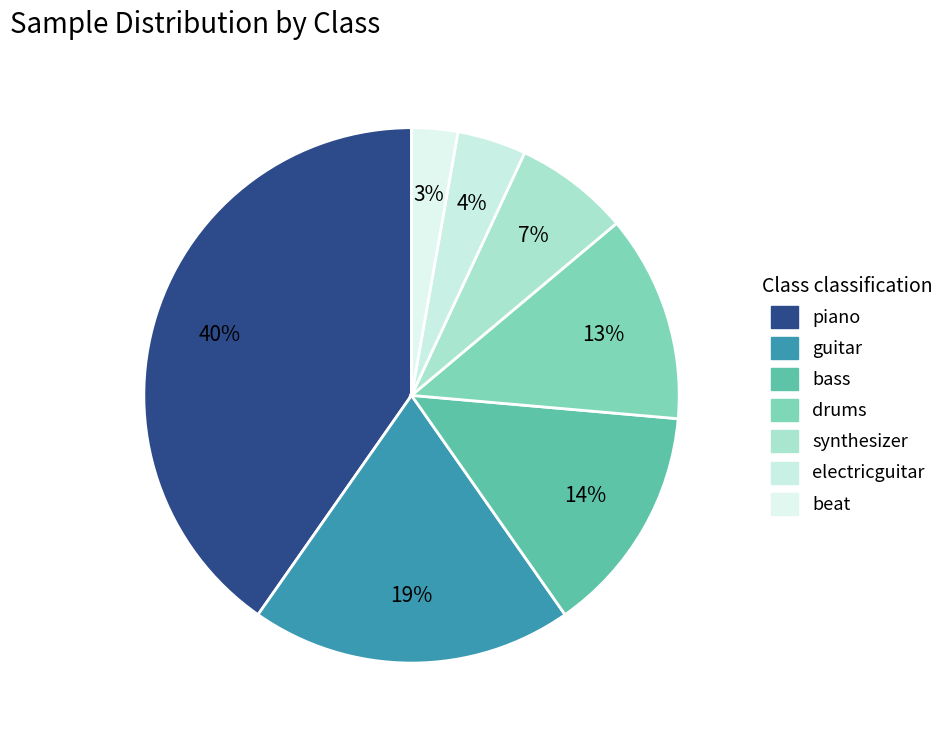

Count the number of slices in the pie.

7